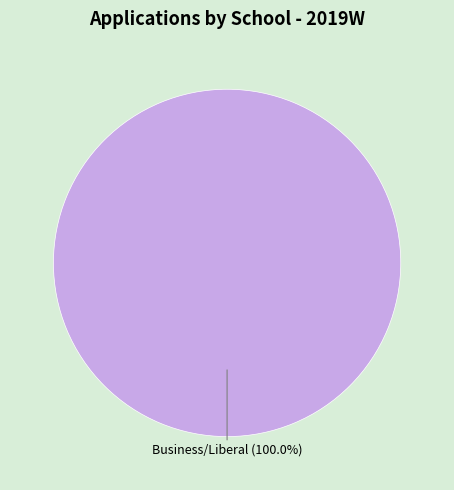

Rank the categories by value from highest to lowest.

Business/Liberal